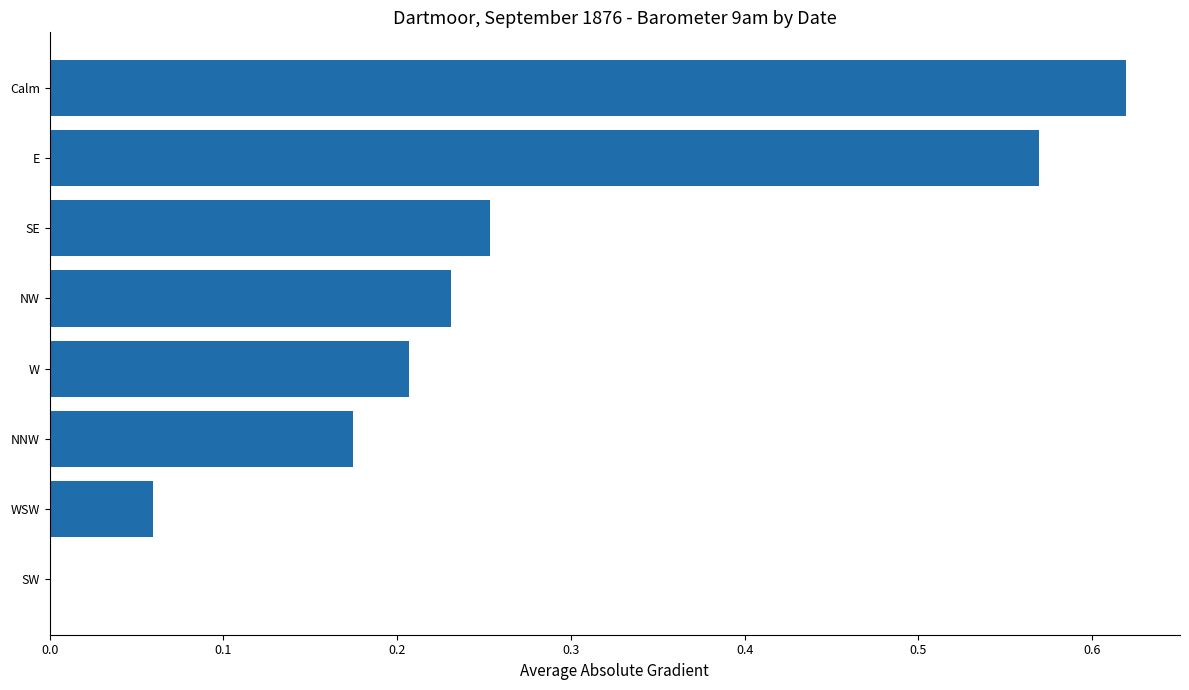

What is the sum of the values at NNW and Calm?

0.8